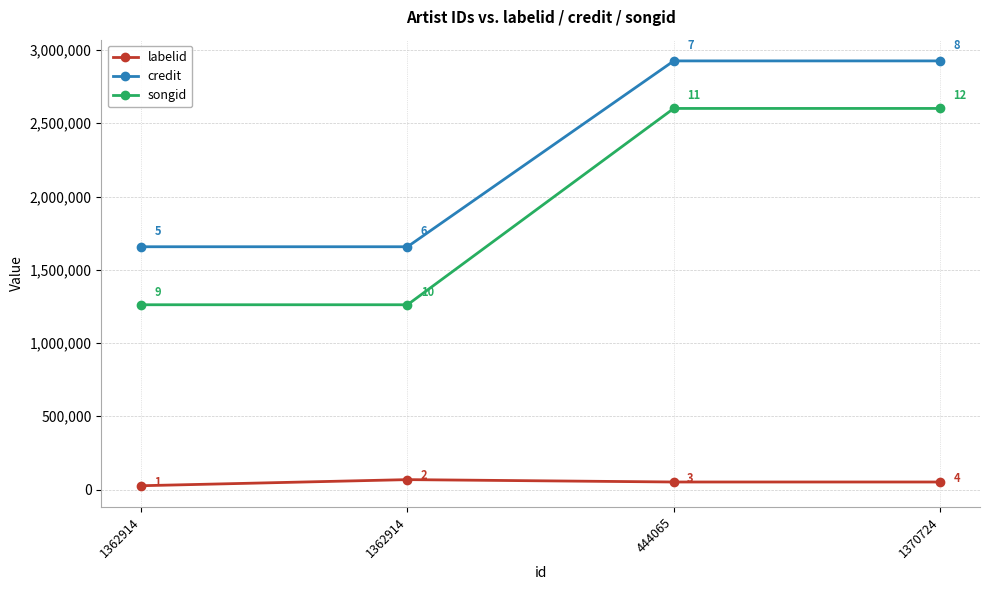

Is it true that songid equals 1664970 at 444065?

False